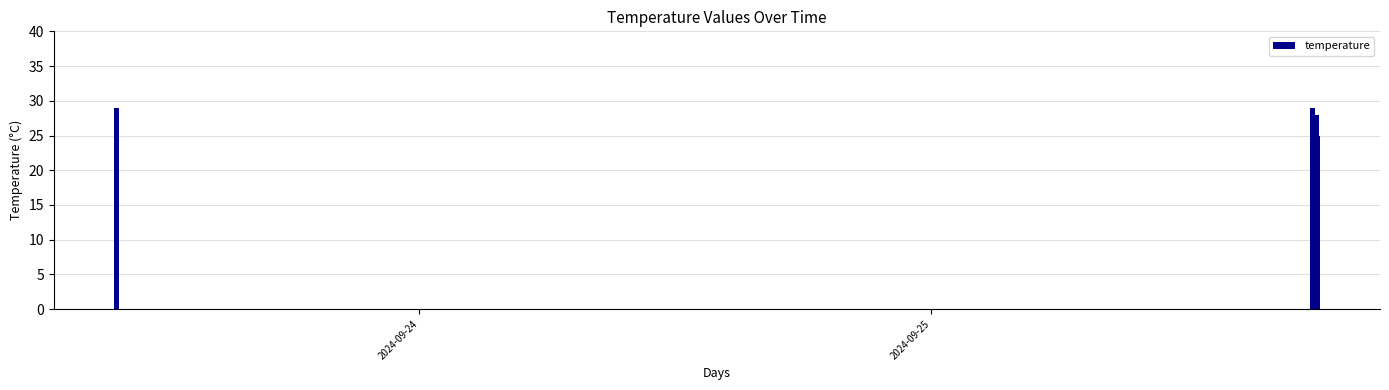

How many data points are less than 25?

2